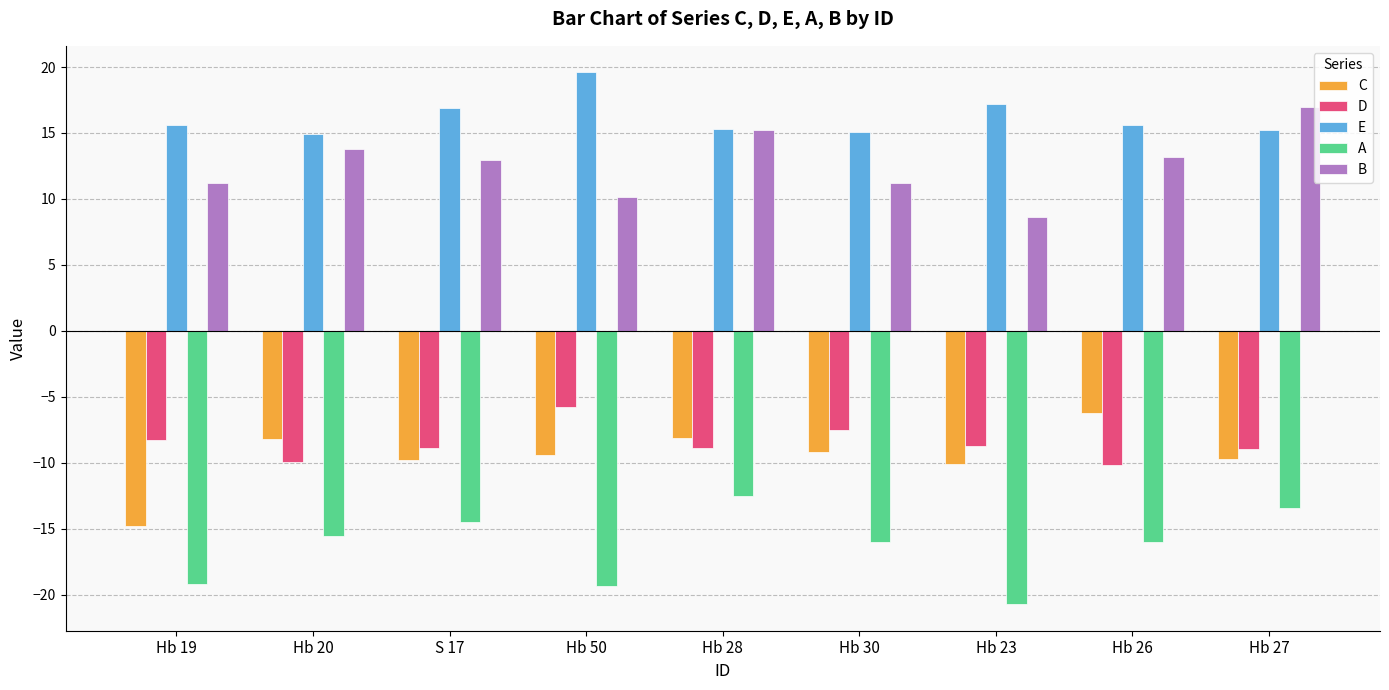

Which series has the largest total across all categories?

E